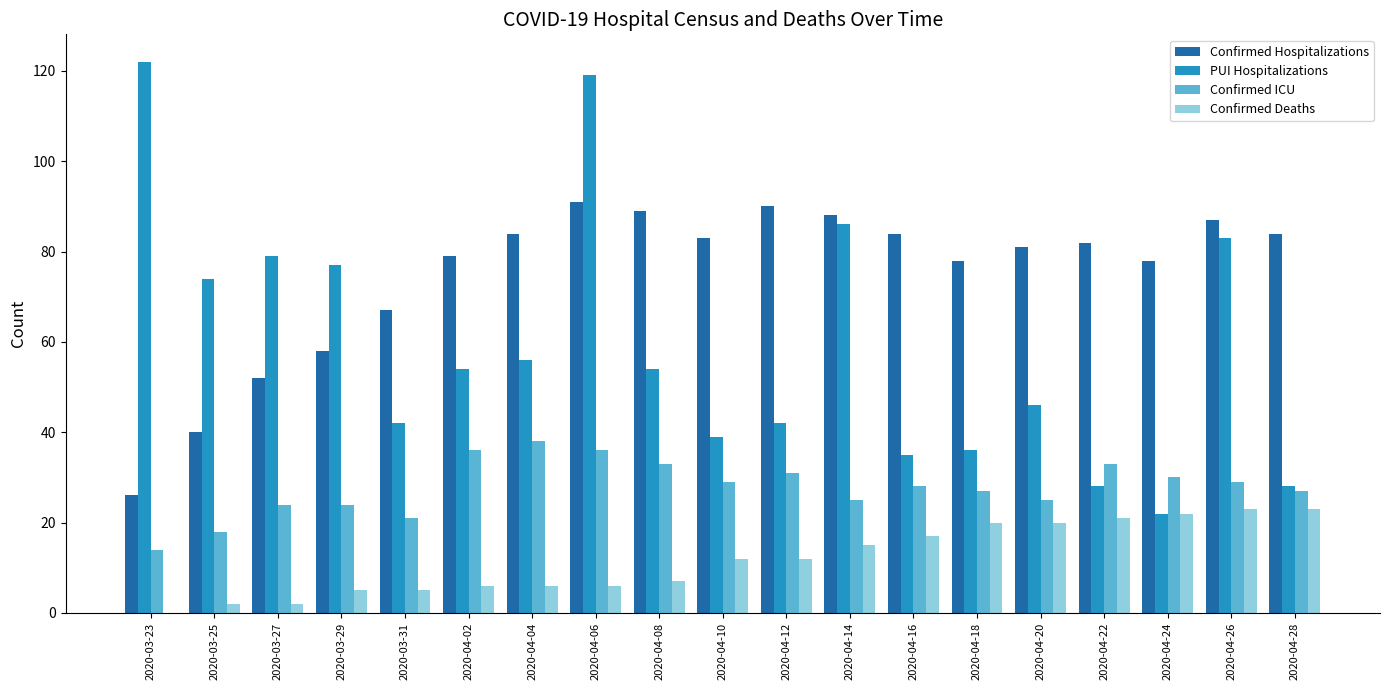

Is the value of Confirmed Deaths at 2020-04-18 greater than the value of Confirmed Hospitalizations at 2020-04-22?

No